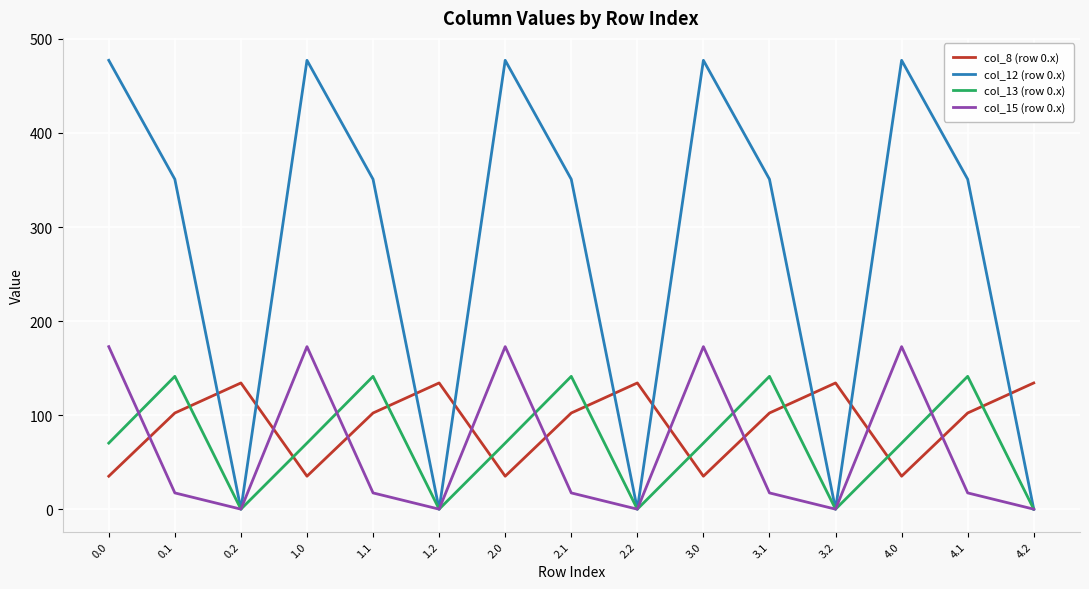

How many lines are shown in the chart?

4